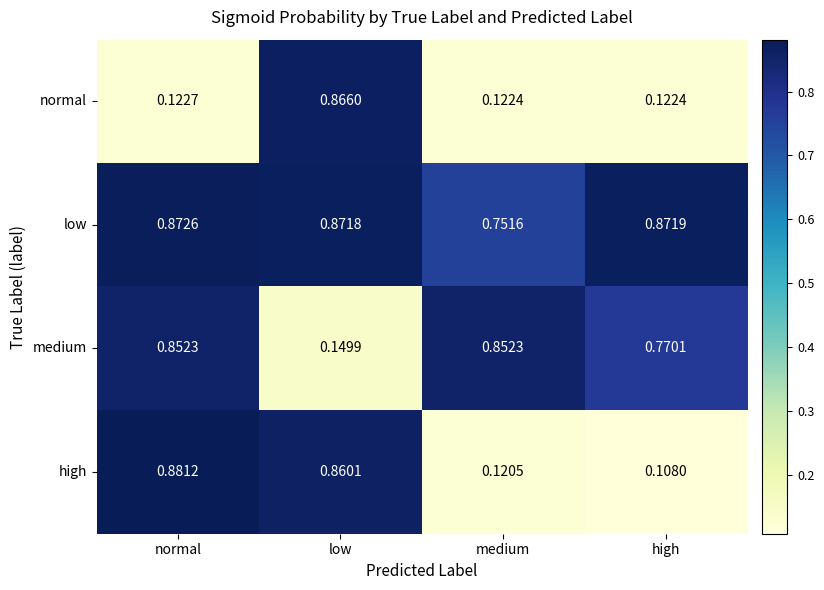

Where is high nearest to the value 0?

high